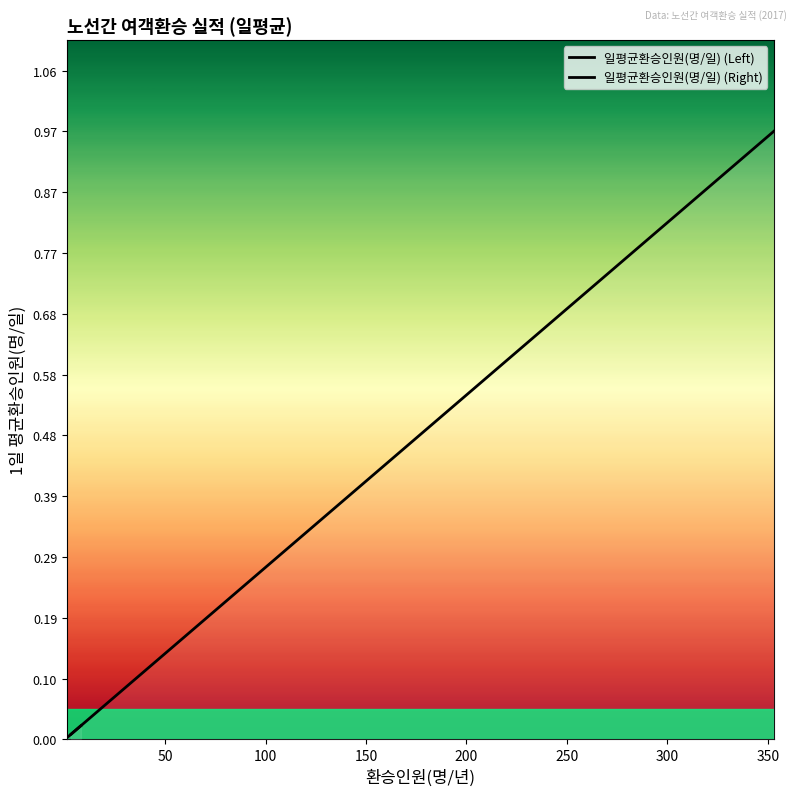

Does the chart have visible grid lines?

No